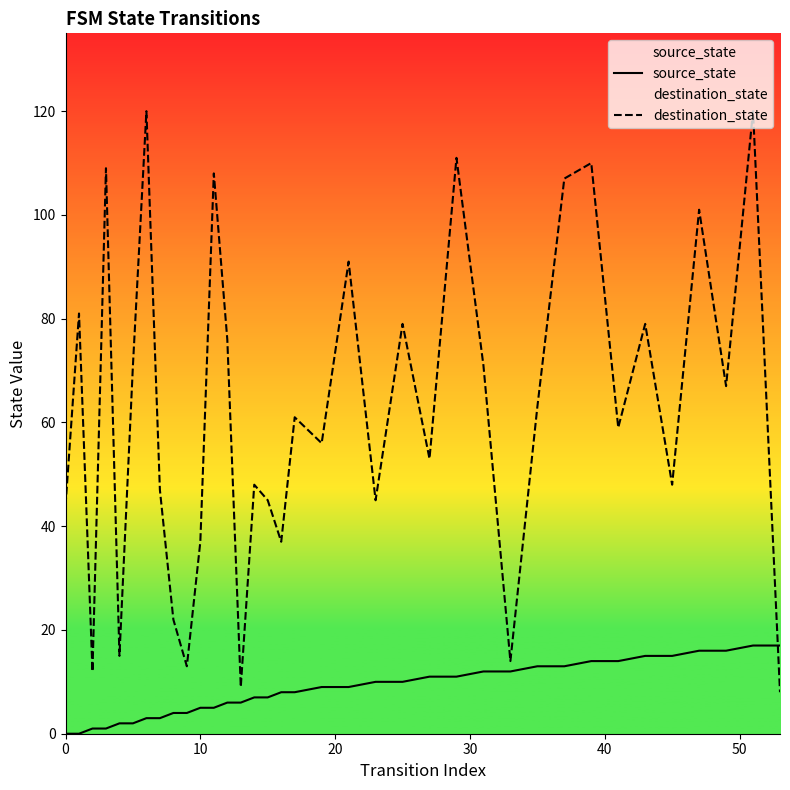

Which series has the largest total across all categories?

destination_state